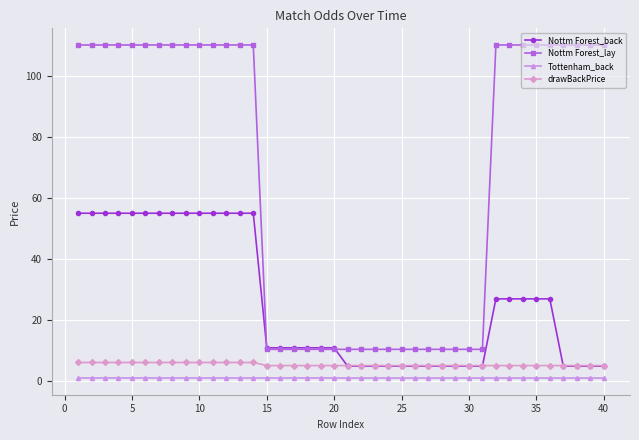

What is the minimum value for drawBackPrice?

5.2